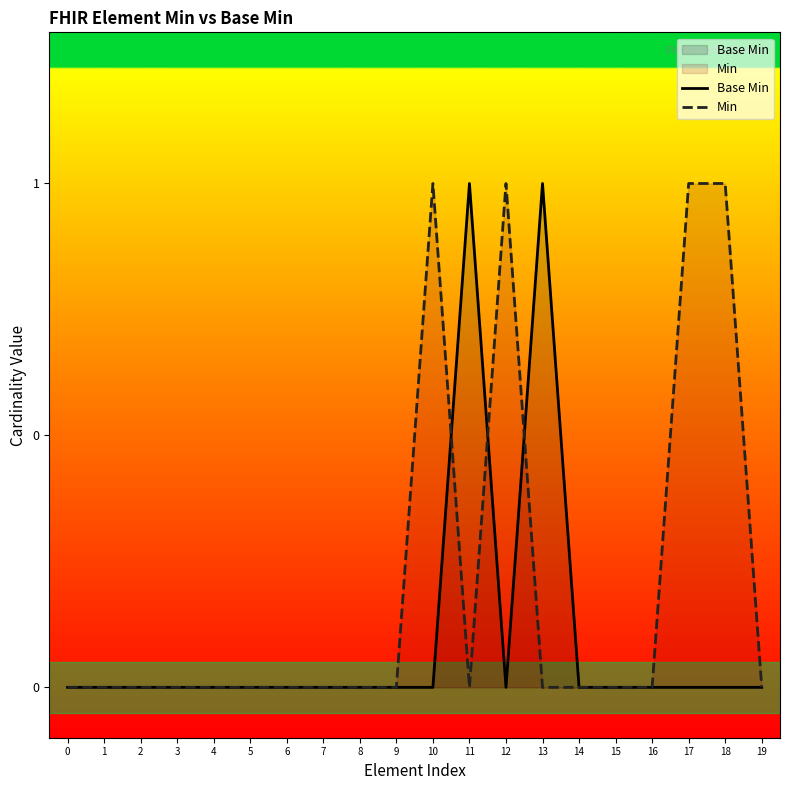

What is the greatest value displayed?

1